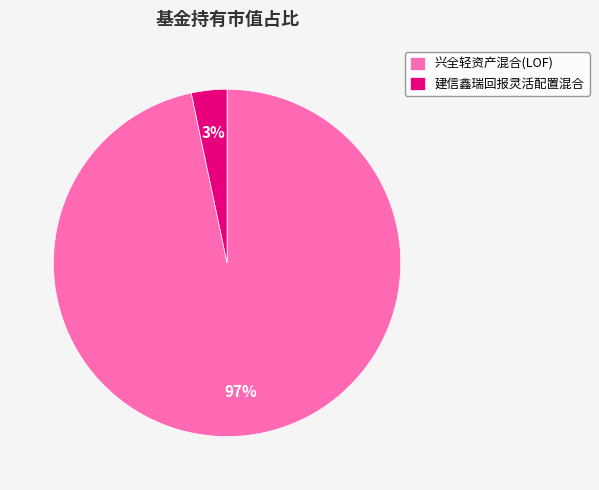

Rank the categories by value from highest to lowest.

兴全轻资产混合(LOF), 建信鑫瑞回报灵活配置混合